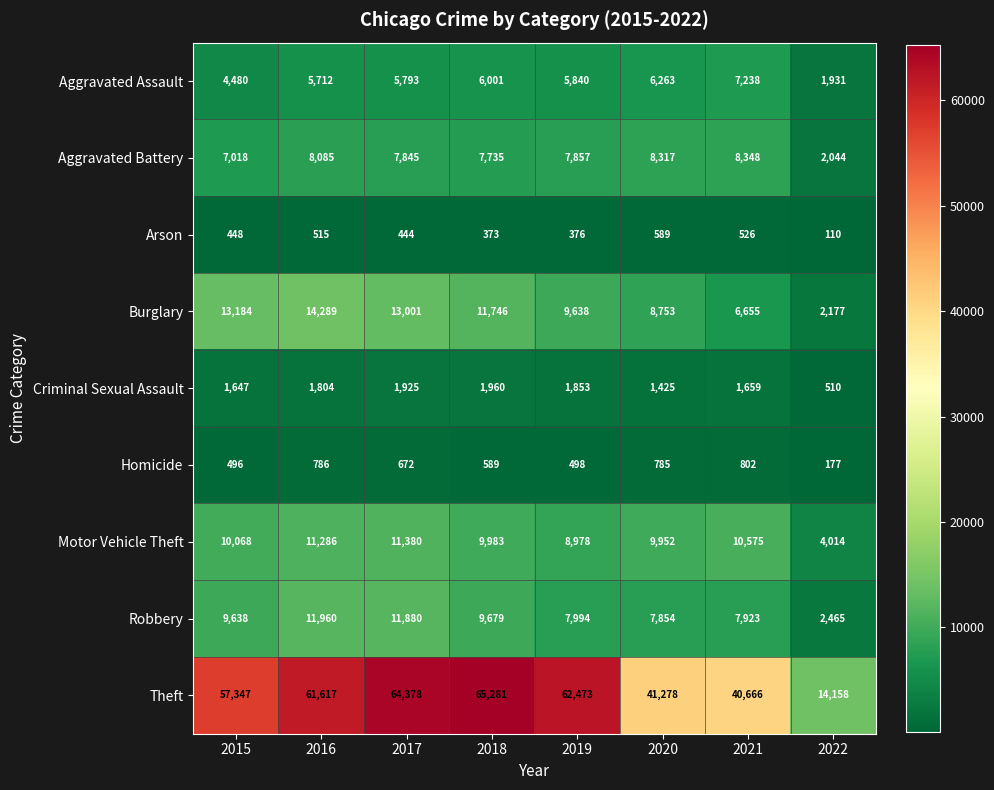

At which category does the chart reach its peak across all series?

2018